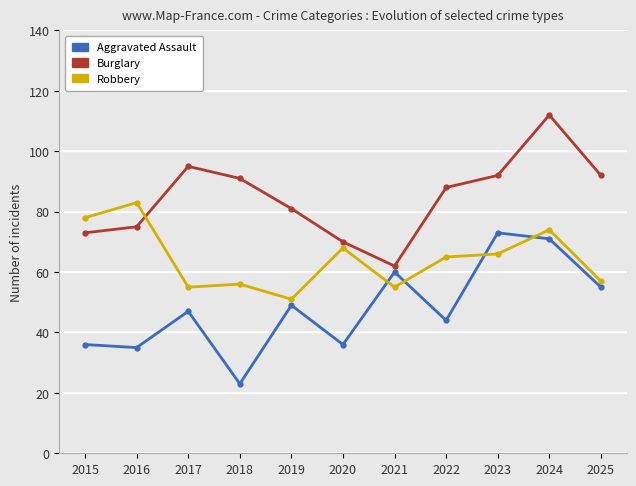

Which series has the largest range (max minus min)?

Aggravated Assault